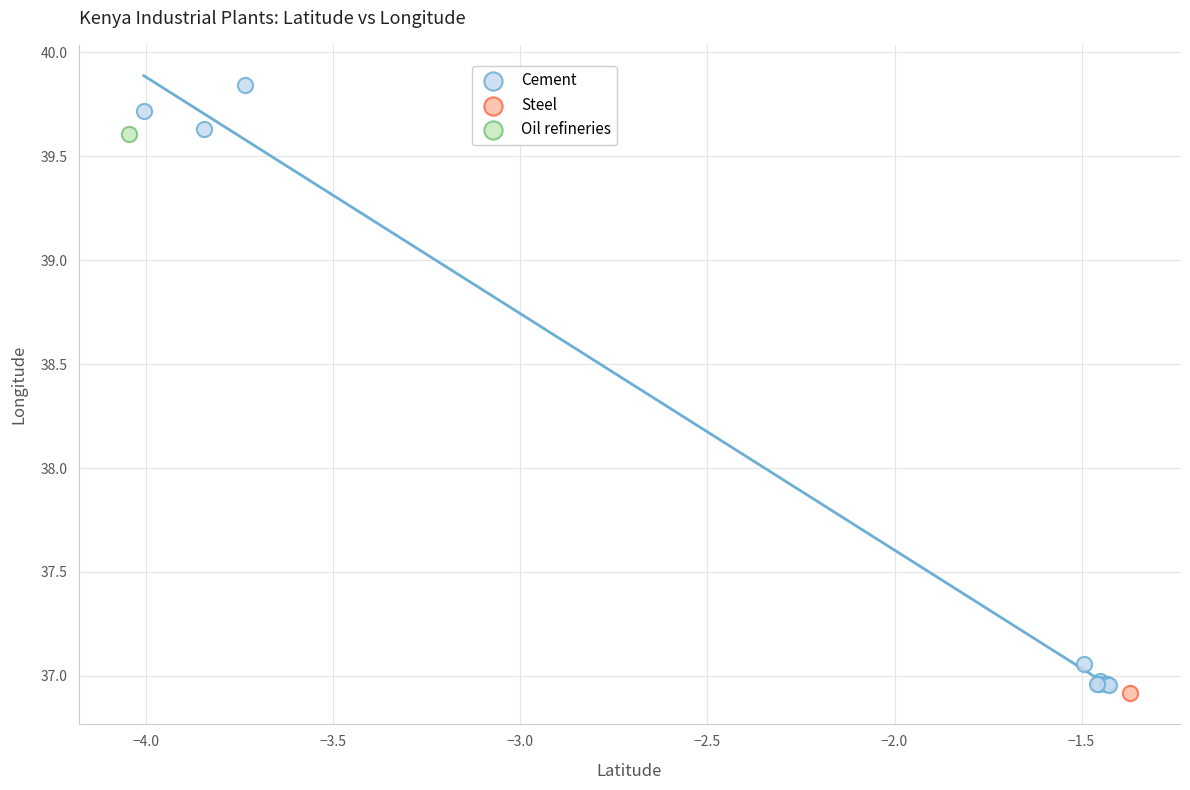

What are all the series names shown in the legend?

Cement, Steel, Oil refineries